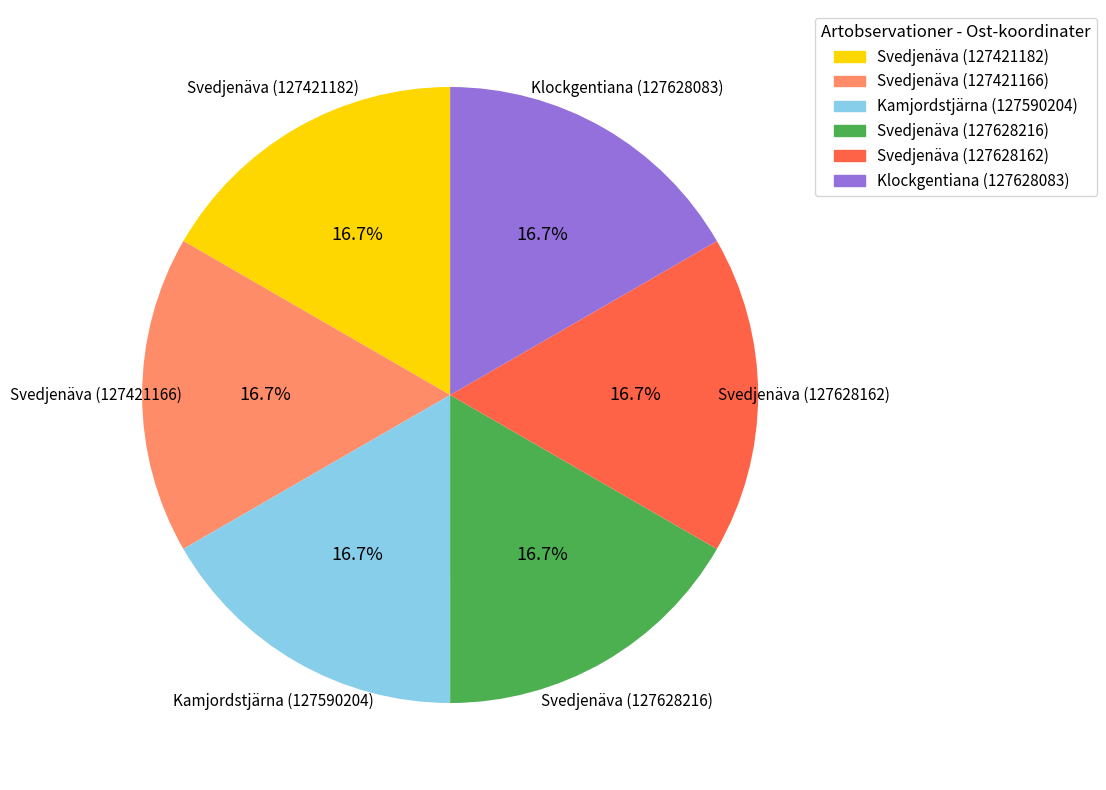

Approximately how many times larger is the value at Klockgentiana (127628083) compared to Svedjenäva (127421182)?

1.0